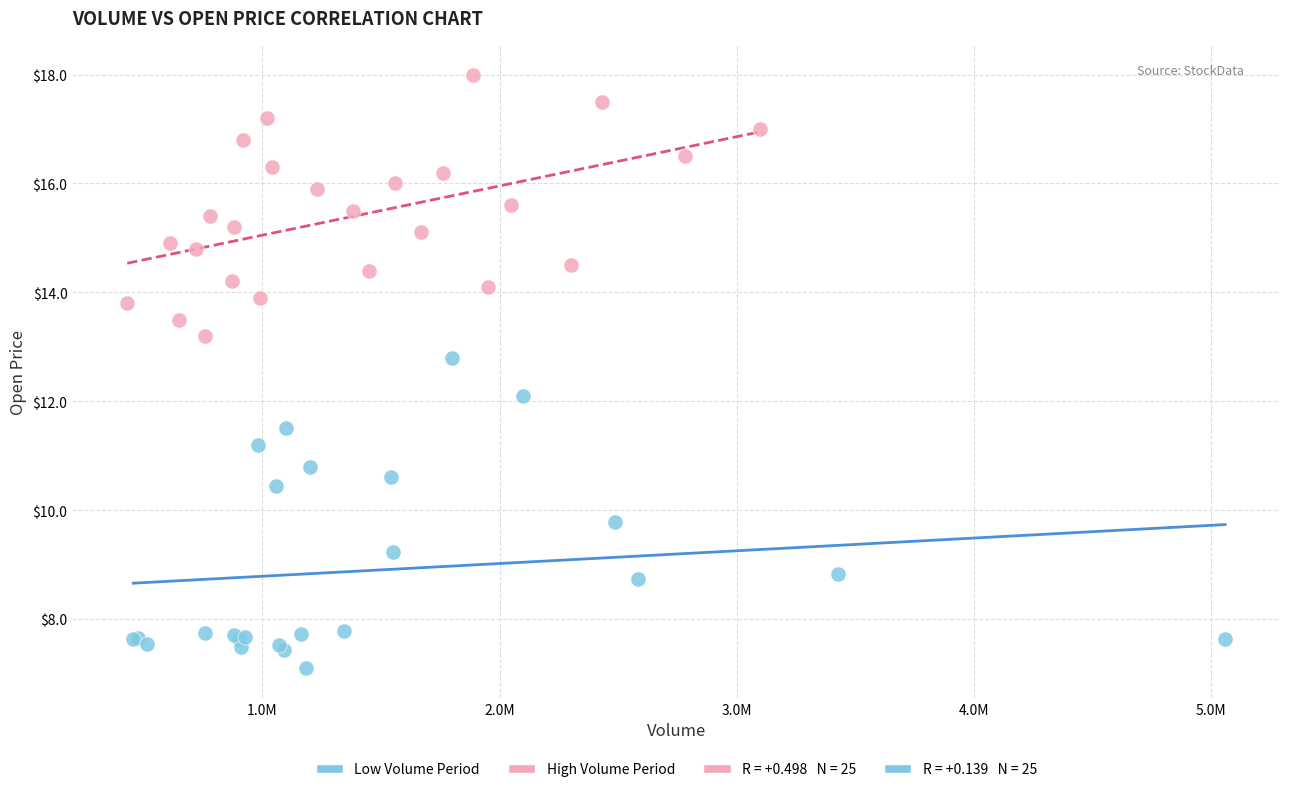

Which series reaches the minimum Y coordinate?

Low Volume Period